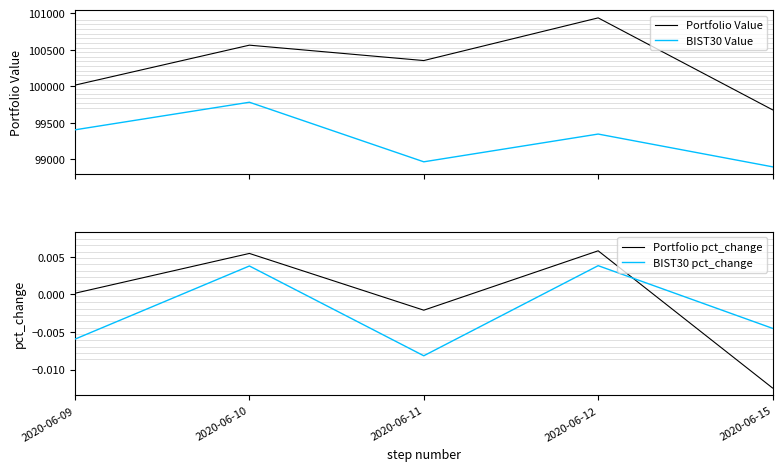

Rank the series at 2020-06-11 from lowest to highest value.

BIST30 pct_change, Portfolio pct_change, BIST30 Value, Portfolio Value